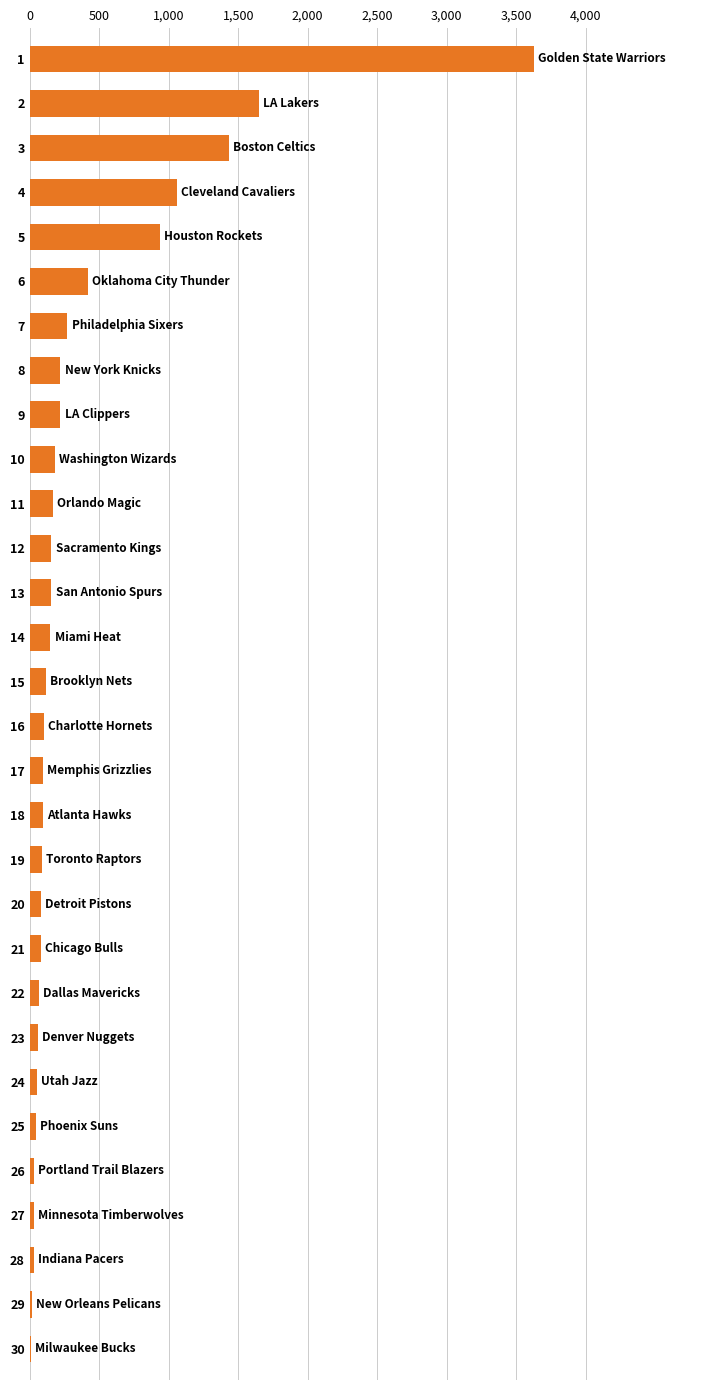

What is the maximum value shown in the chart?

3626